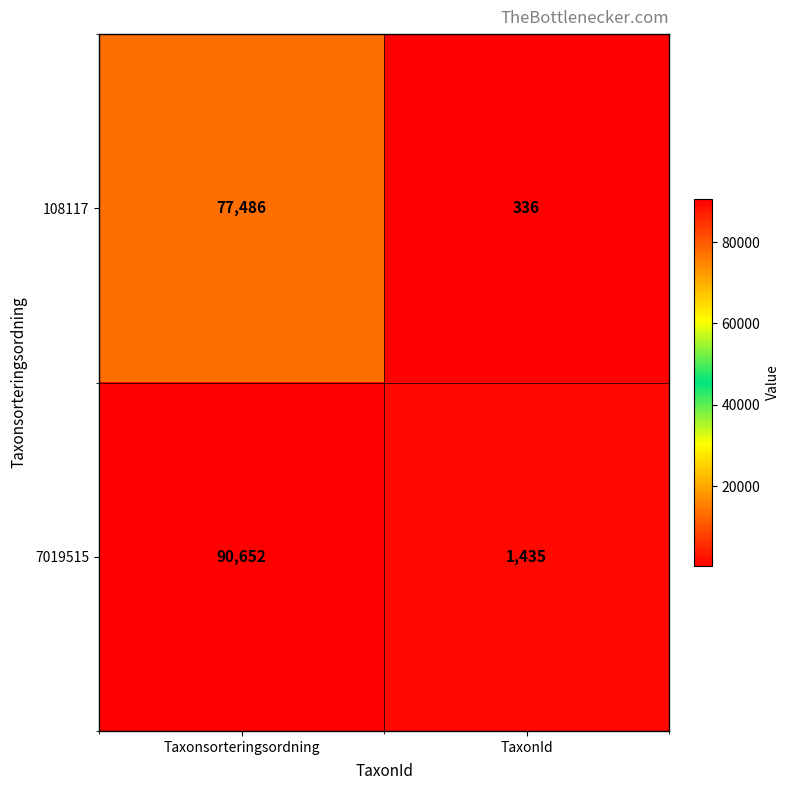

The value of 108117 at Taxonsorteringsordning is 77486. True or false?

True